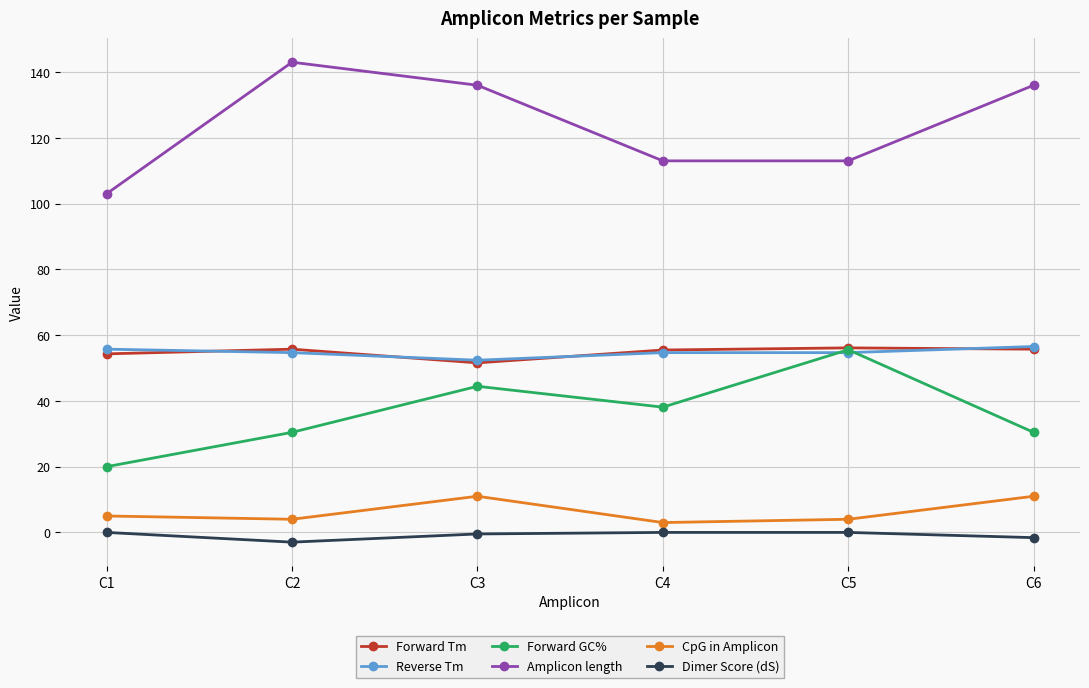

True or false: CpG in Amplicon and Forward Tm intersect in this chart.

False